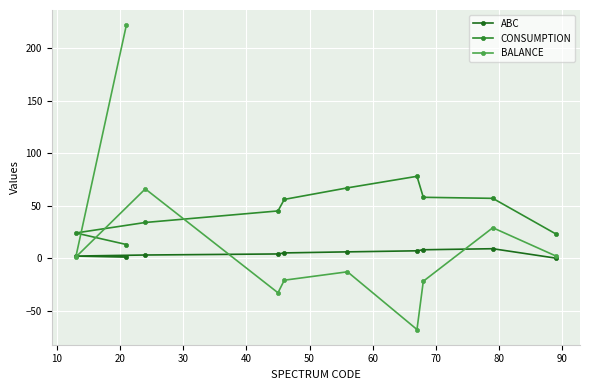

What is the value of the ABC point at the 9th from the left?

9